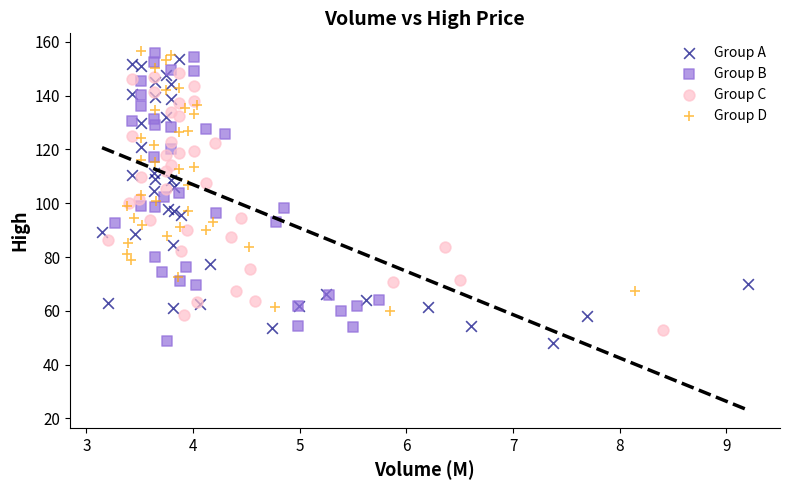

What are all the series names shown in the legend?

Group A, Group B, Group C, Group D